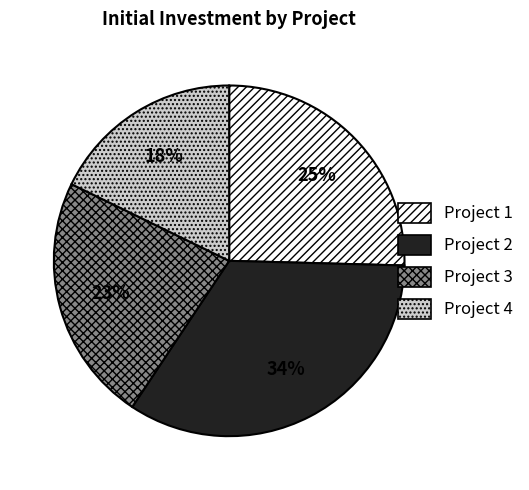

Is the sum of Project 3 and Project 2 greater than half?

Yes